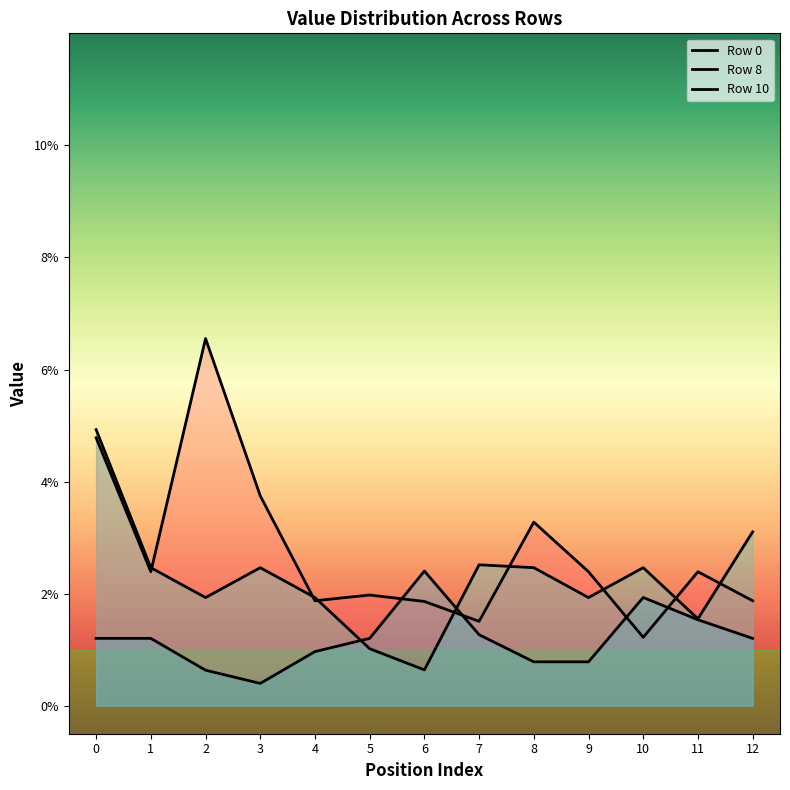

Between which two adjacent categories do Row 8 and Row 10 first intersect?

4 and 5